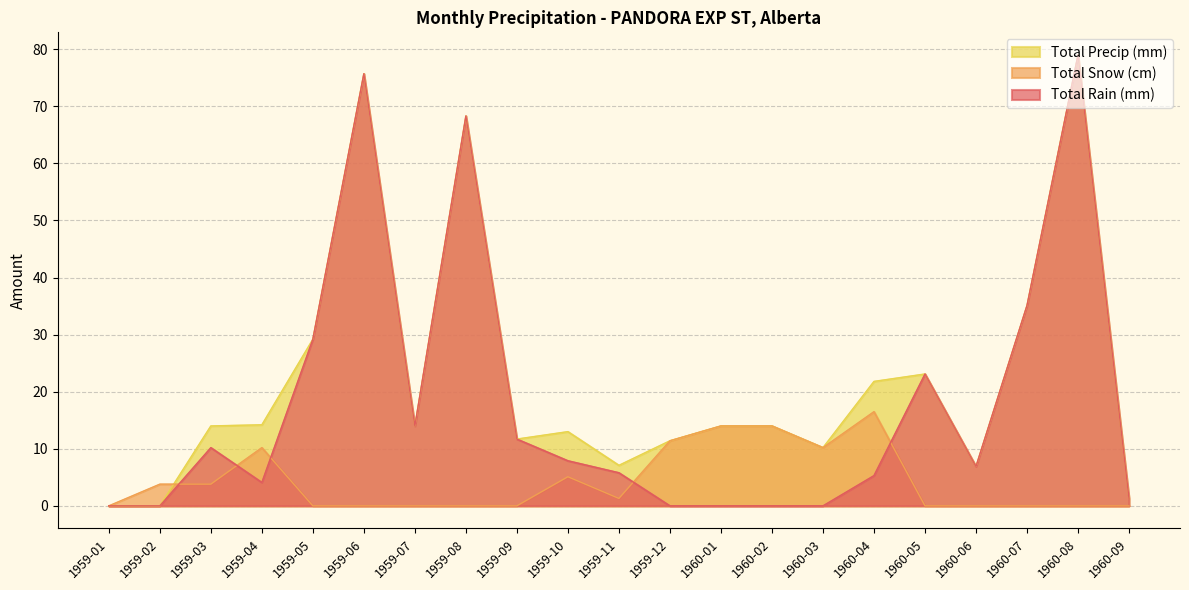

How many interior local peaks does the Total Snow (cm) series have?

3